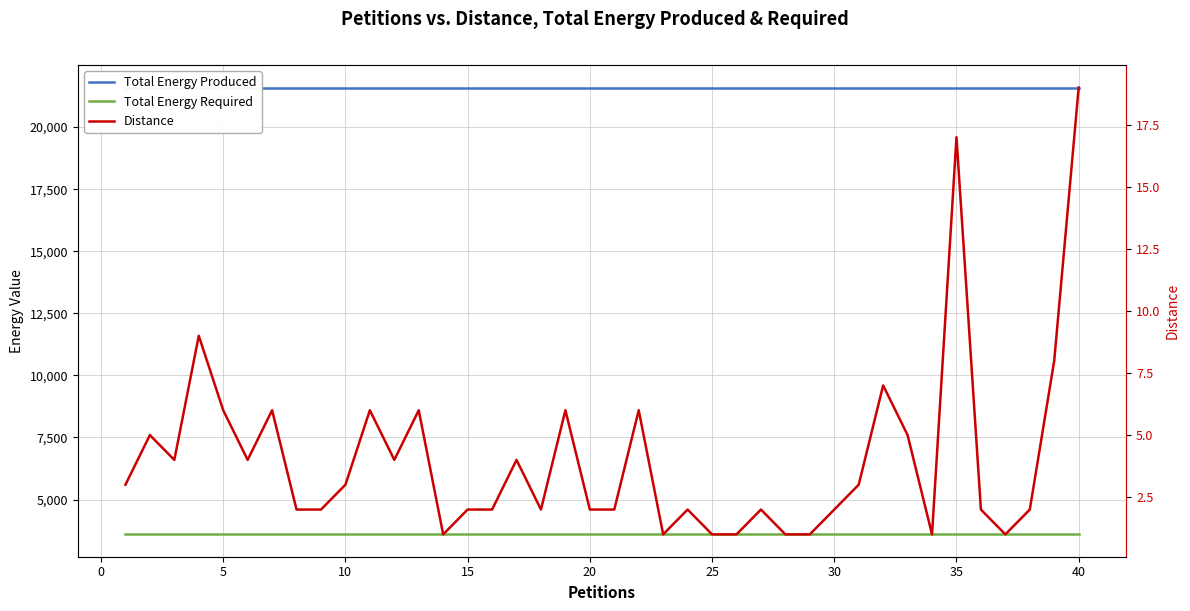

Is this an area chart (filled region under the line)?

No